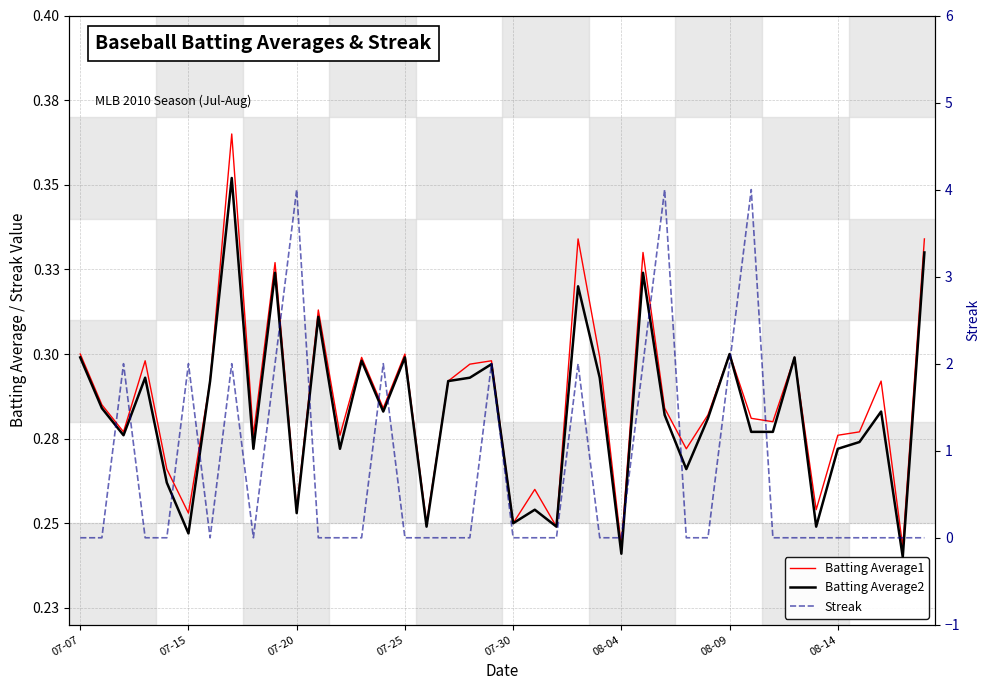

What is the average value of the Streak series?

0.8